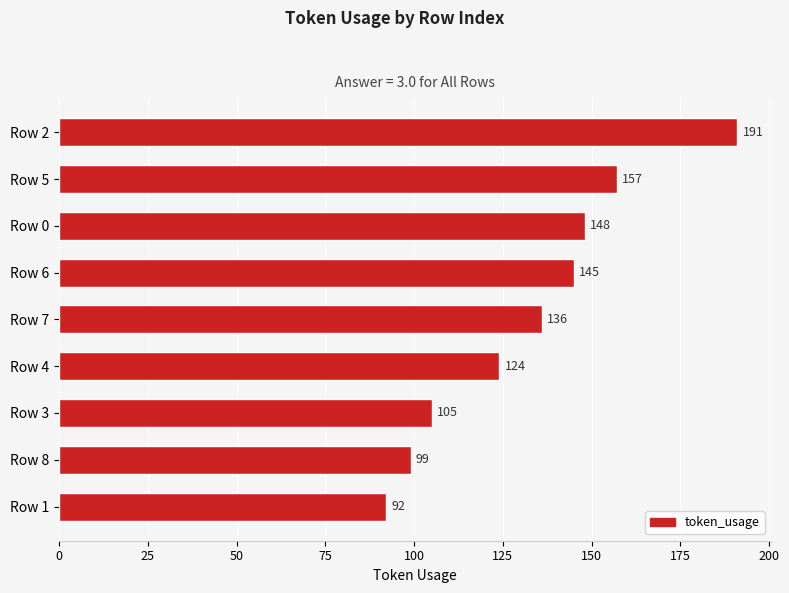

What is the average value?

133